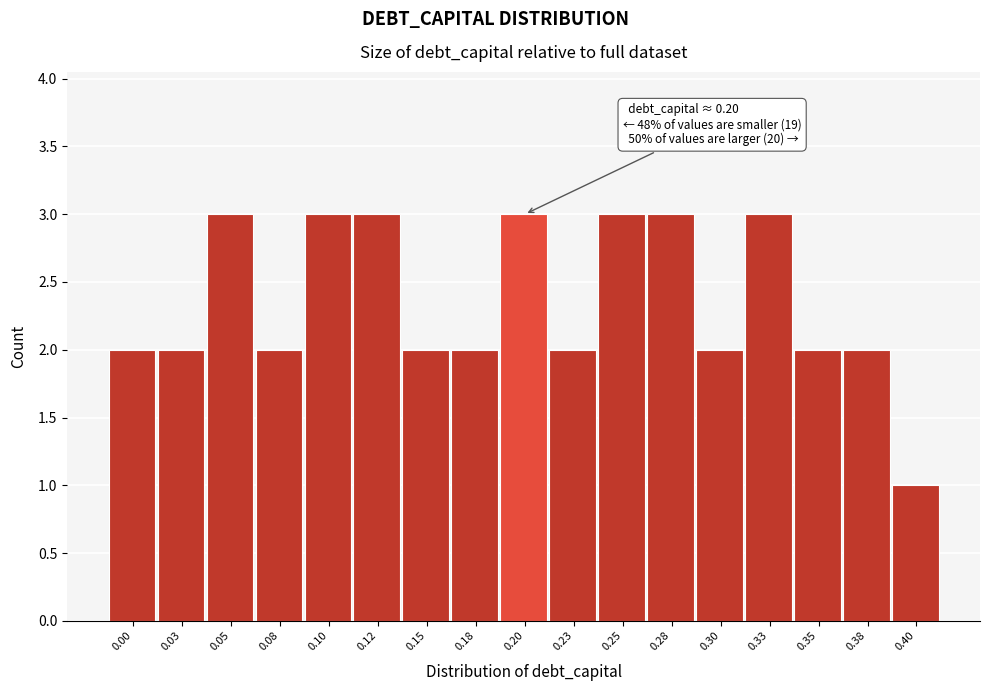

Reading left to right, list all the values displayed in this chart.

2	2	3	2	3	3	2	2	3	2	3	3	2	3	2	2	1